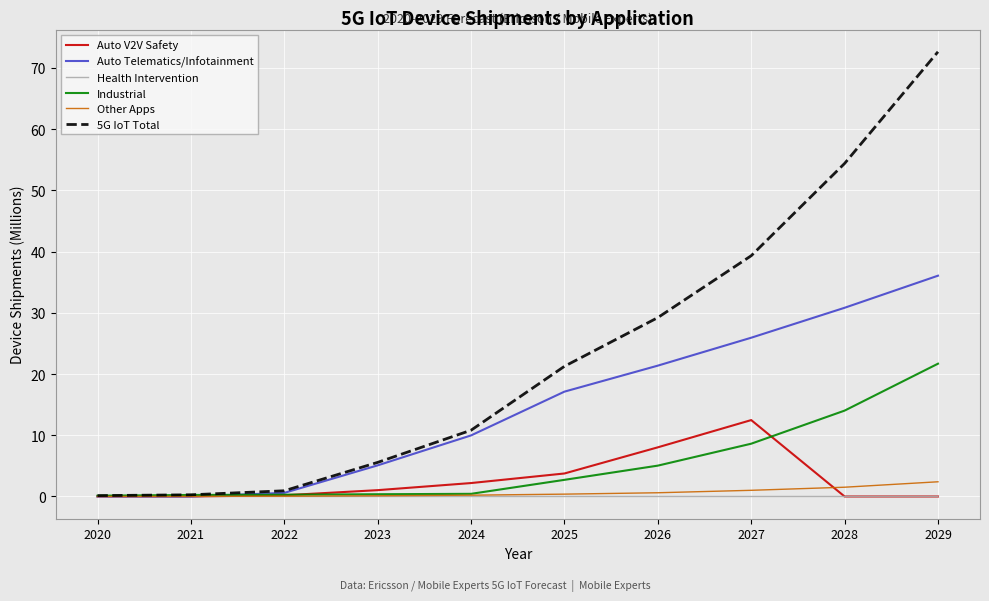

Which series has the largest total across all categories?

5G IoT Total